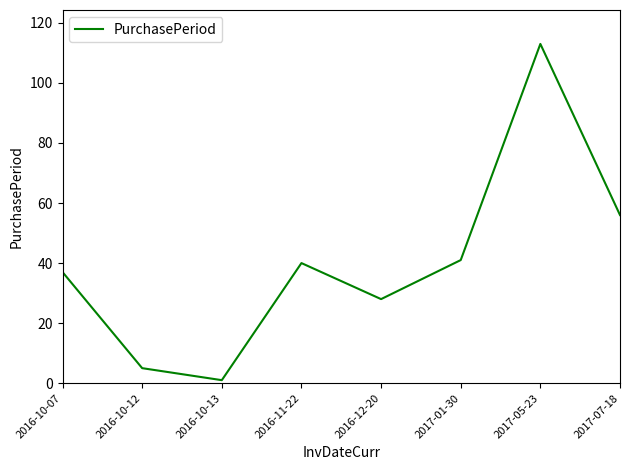

What is the greatest value displayed?

113